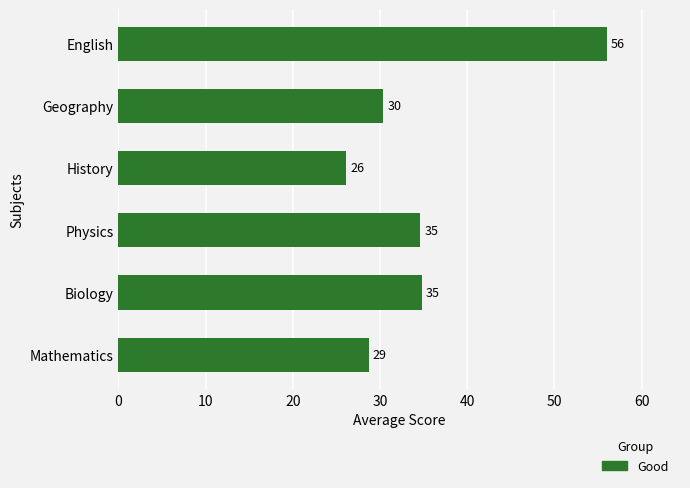

Does the chart contain any negative values?

No